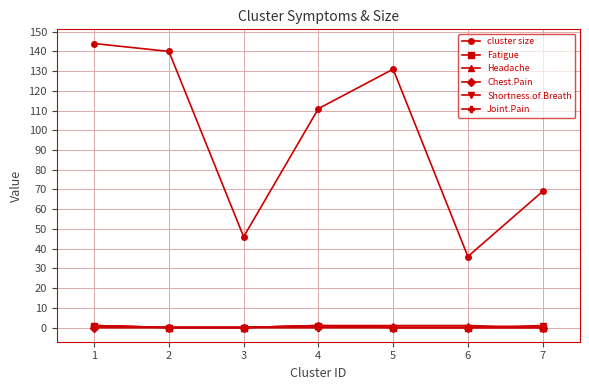

What is the greatest value displayed?

144